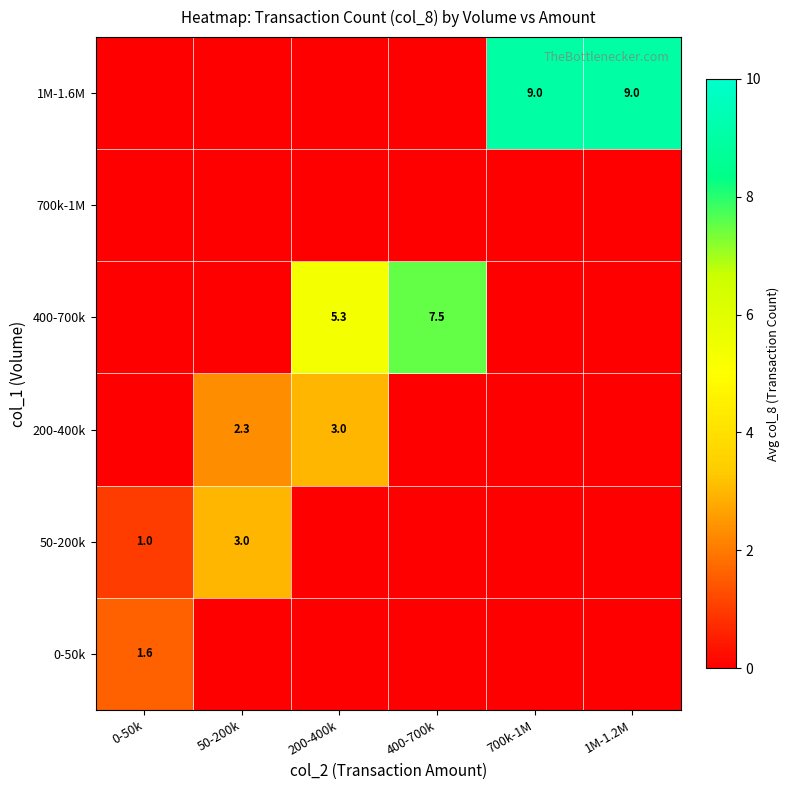

What is the sum of all 400-700k values?

12.8